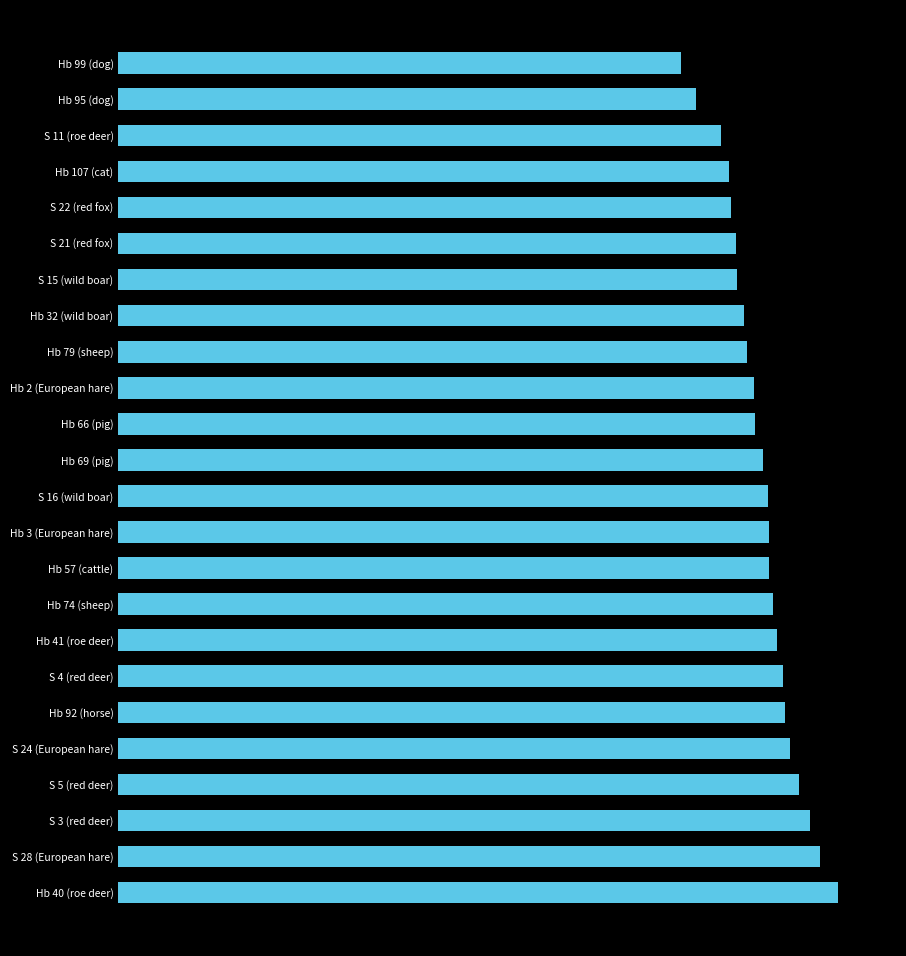

Does the chart contain any negative values?

No